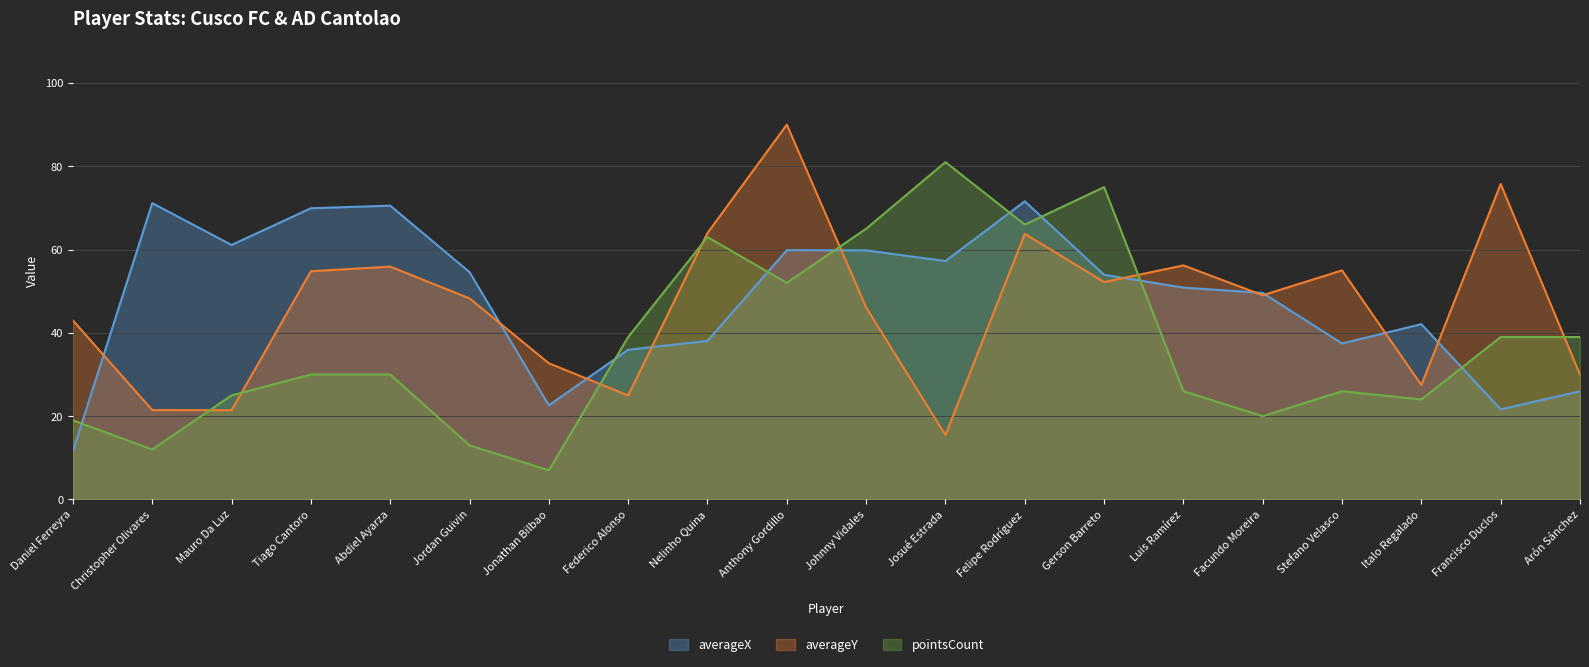

How many intersections are there between averageY and averageX?

10